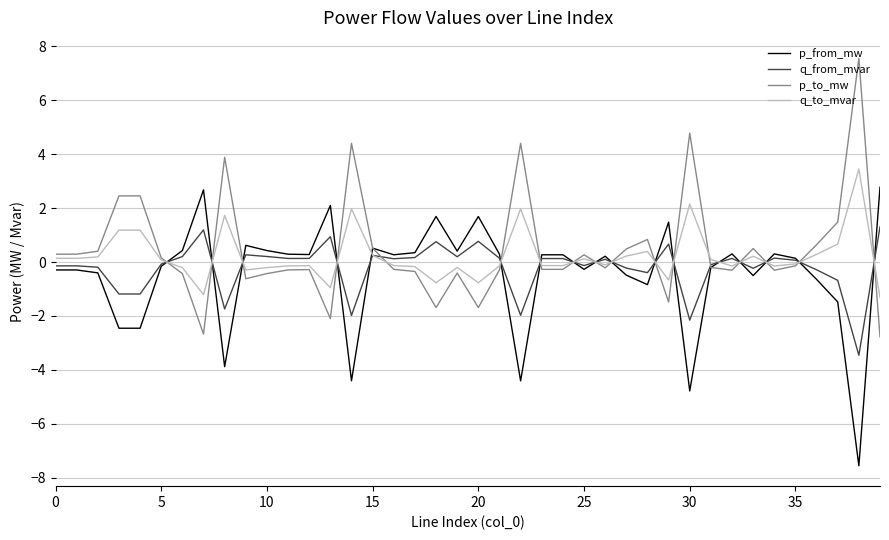

How many values in p_to_mw are above zero?

18